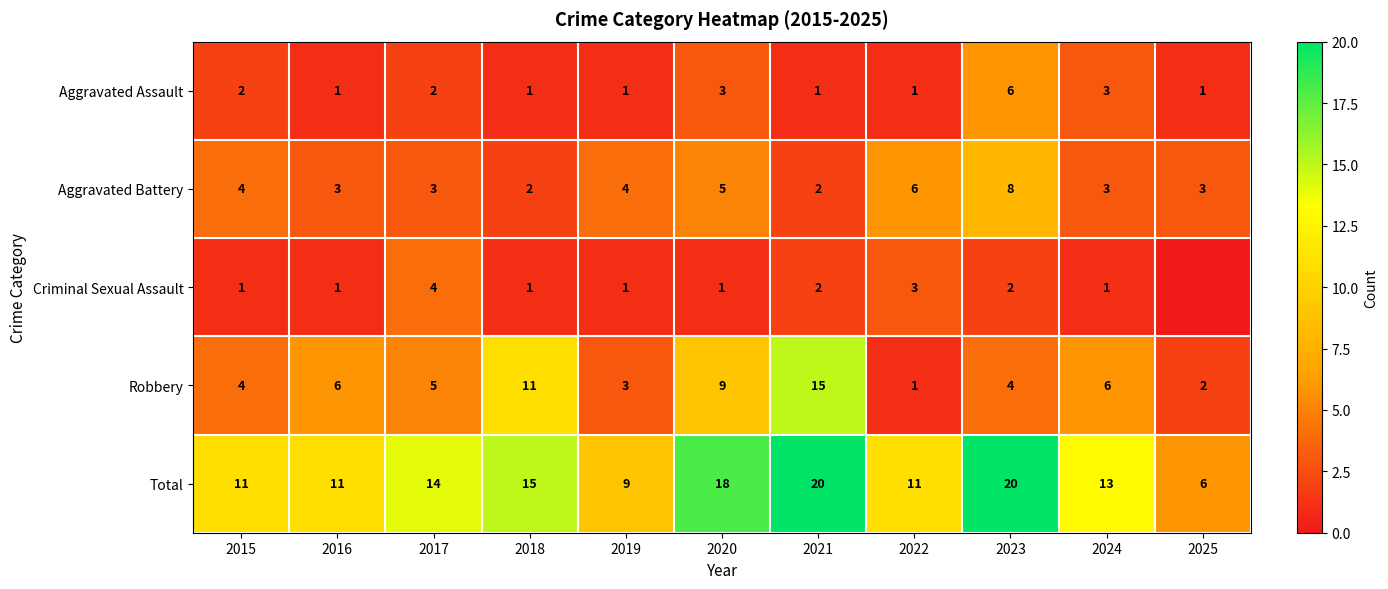

At which category is the sum across all series the highest?

2021